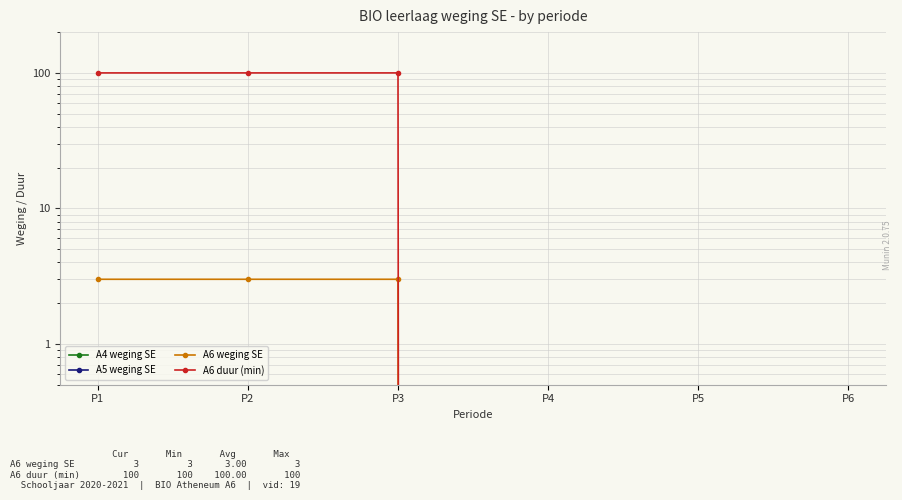

Where is A6 duur (min) nearest to the value 50?

P1